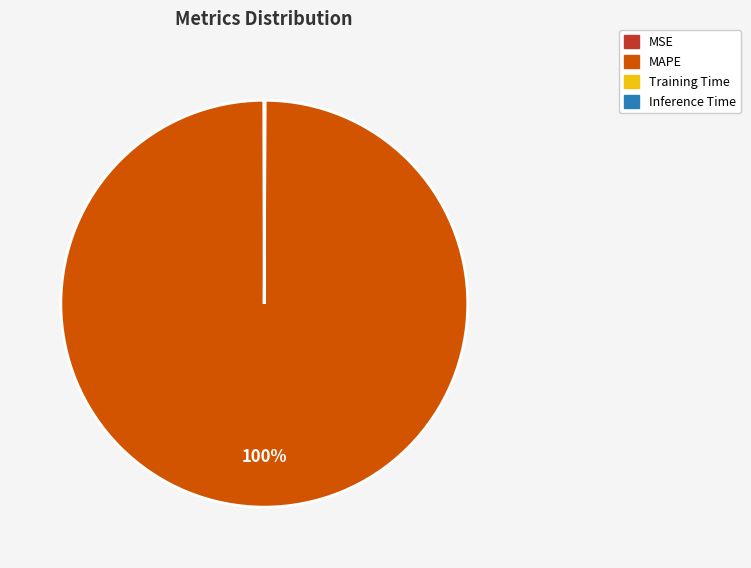

Is MAPE the majority of the pie?

Yes